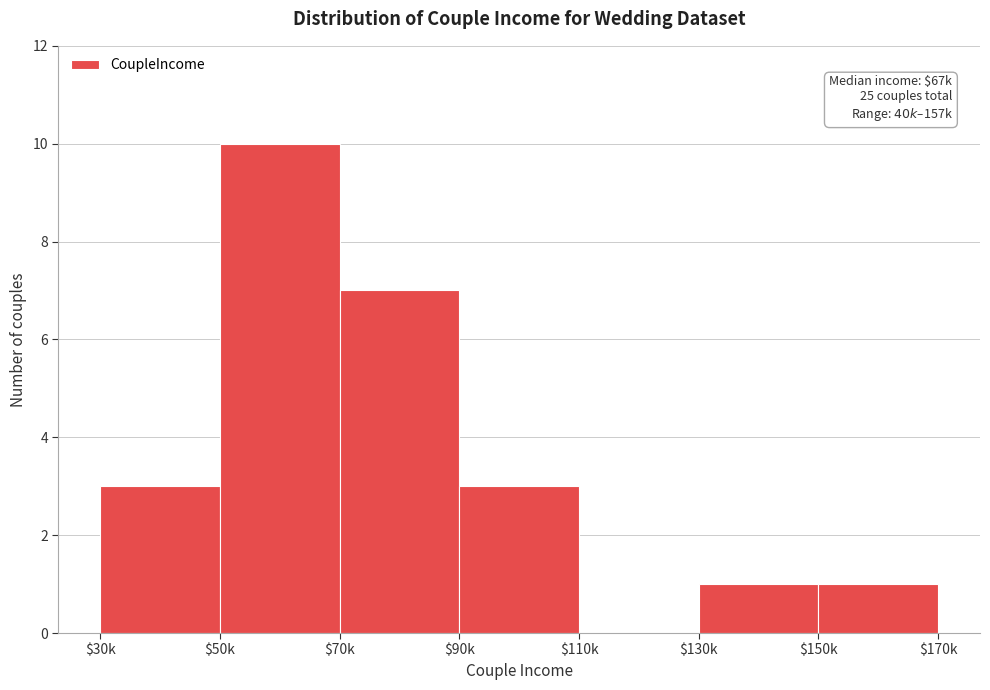

What is the sum of all values?

25